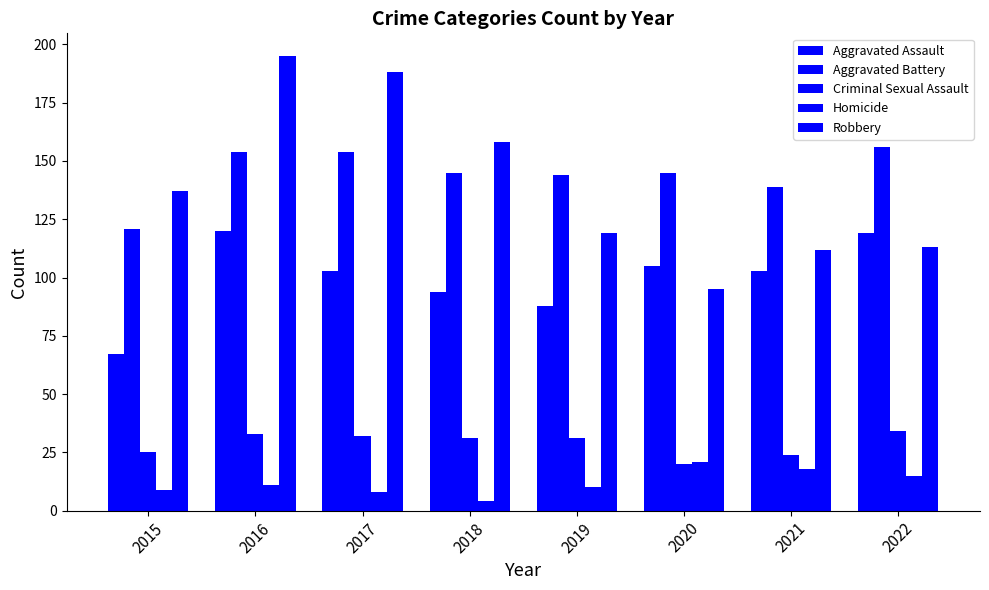

How many categories are shown in the chart?

8